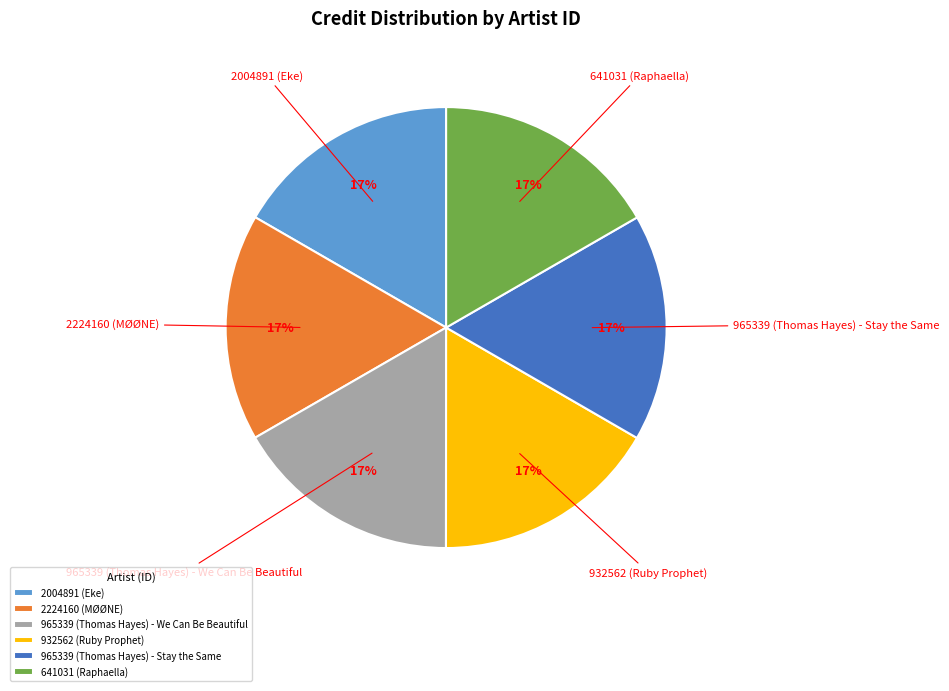

To the nearest percent, what percentage of the pie is 965339 (Thomas Hayes) - We Can Be Beautiful?

17%